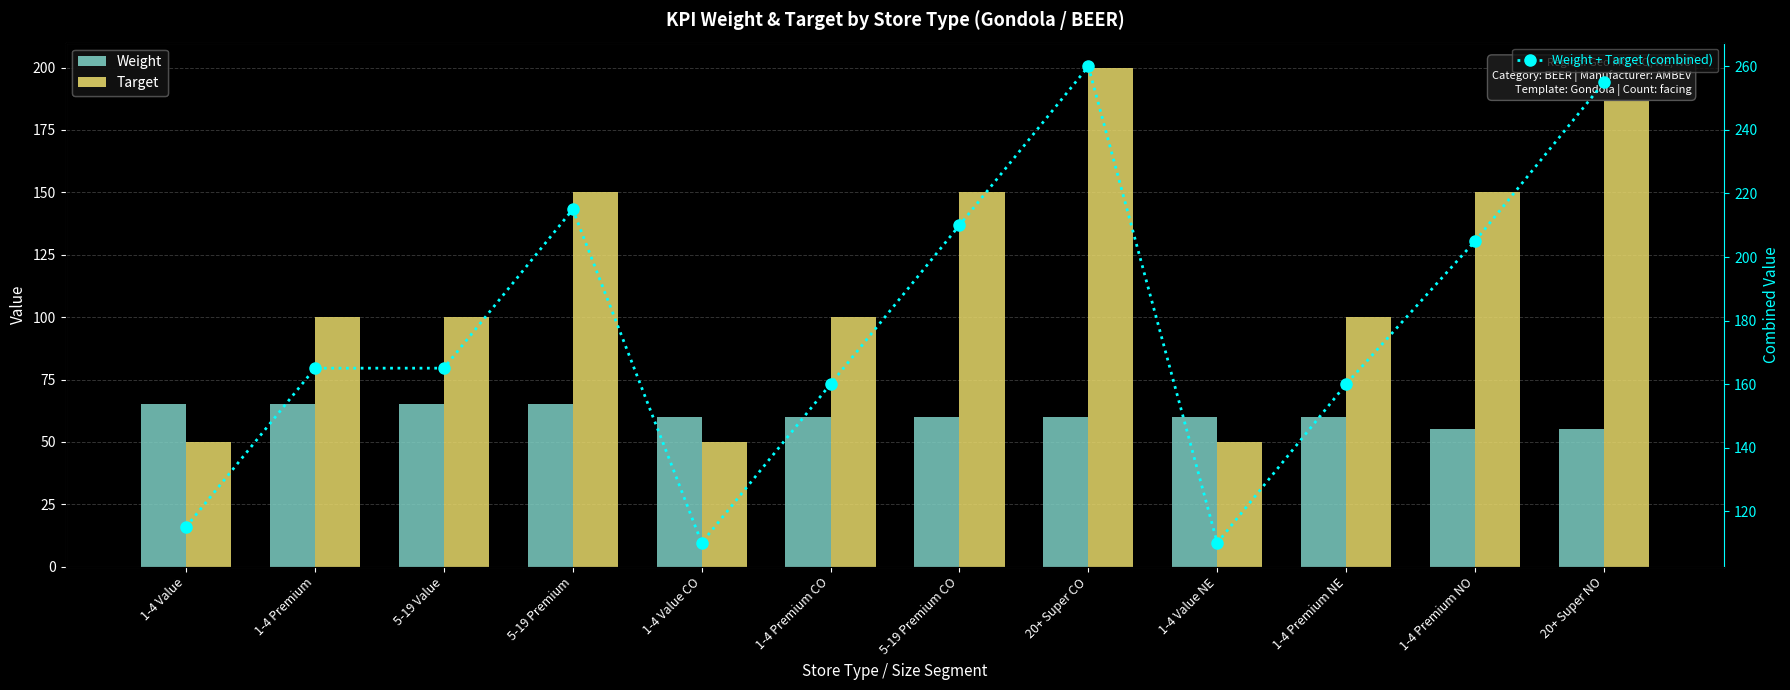

Which has a higher value, 1-4 Value or 1-4 Premium NO?

1-4 Value